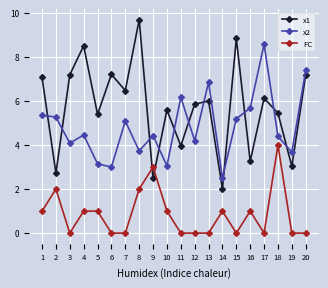

Is this an area chart (filled region under the line)?

No